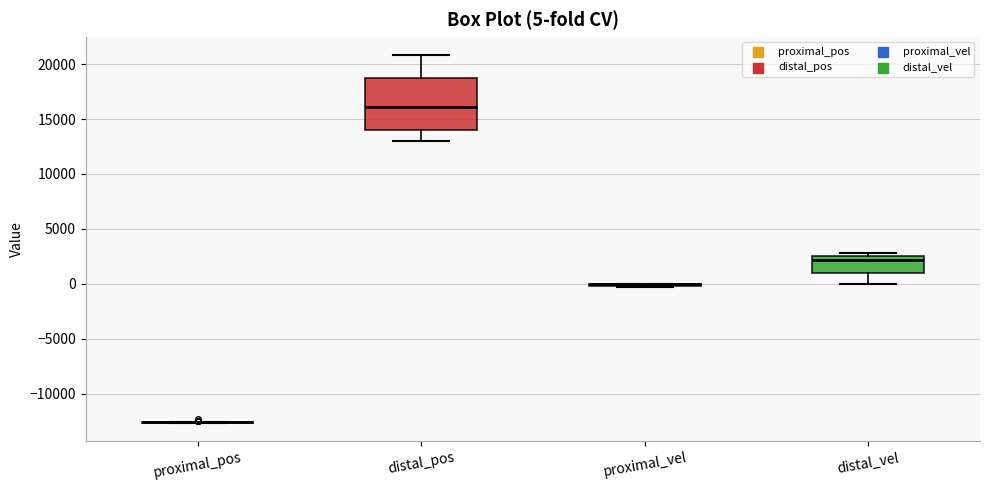

Which box is the tallest, from its lower edge to its upper edge?

distal_pos